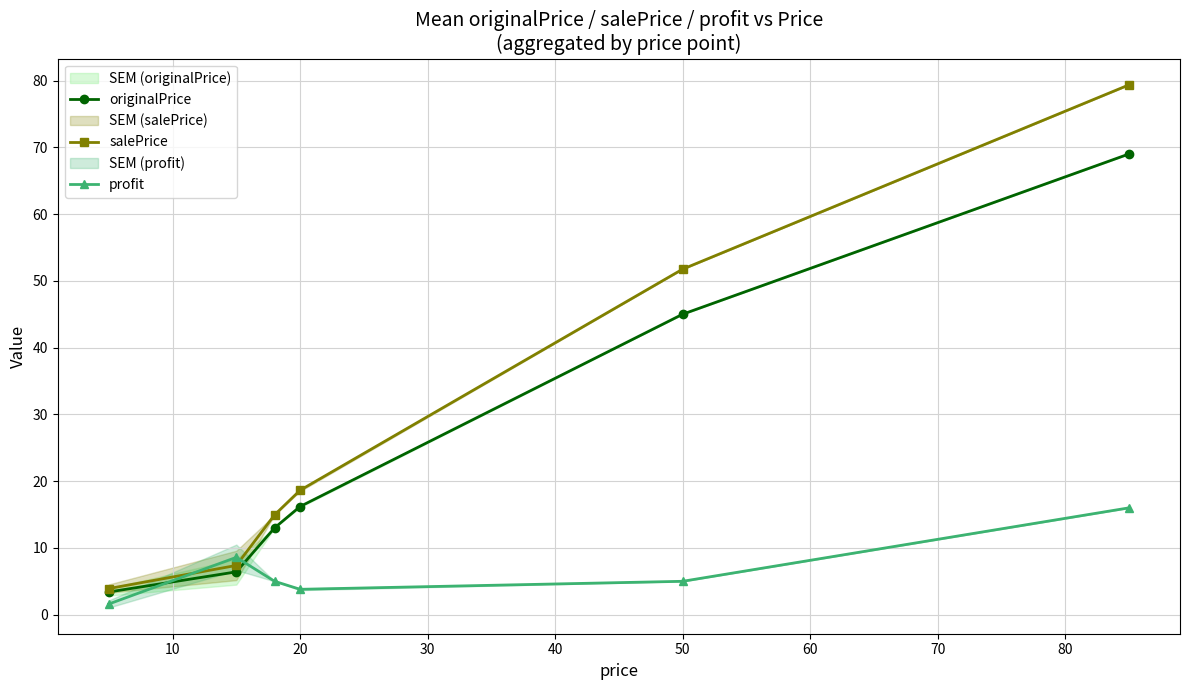

True or false: originalPrice has more than 2 interior local peaks.

False